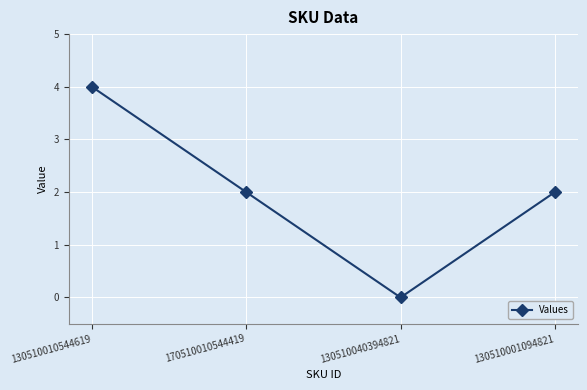

Read the value at 130510010544619.

4